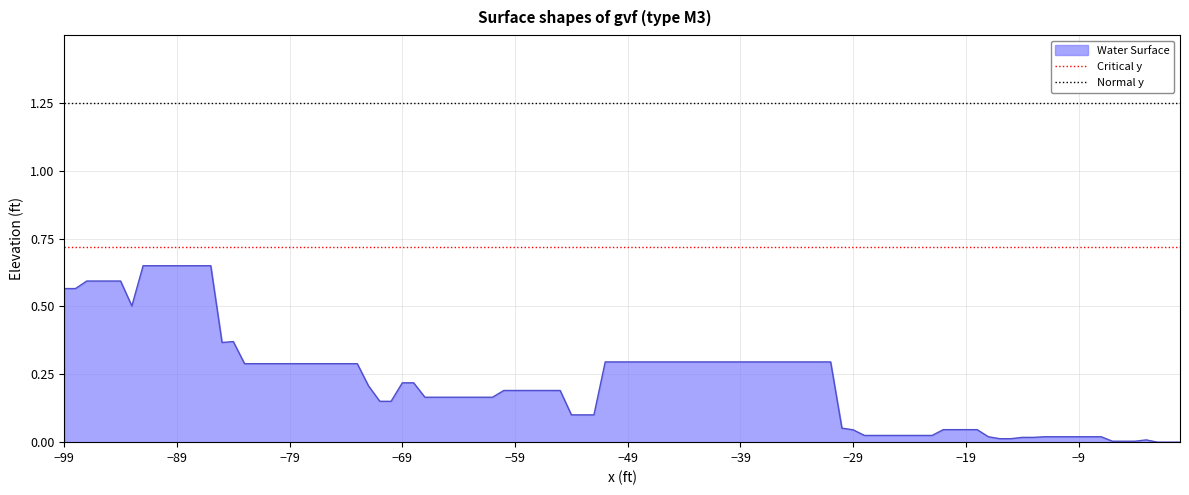

Between −89 and −99, which is larger?

−89